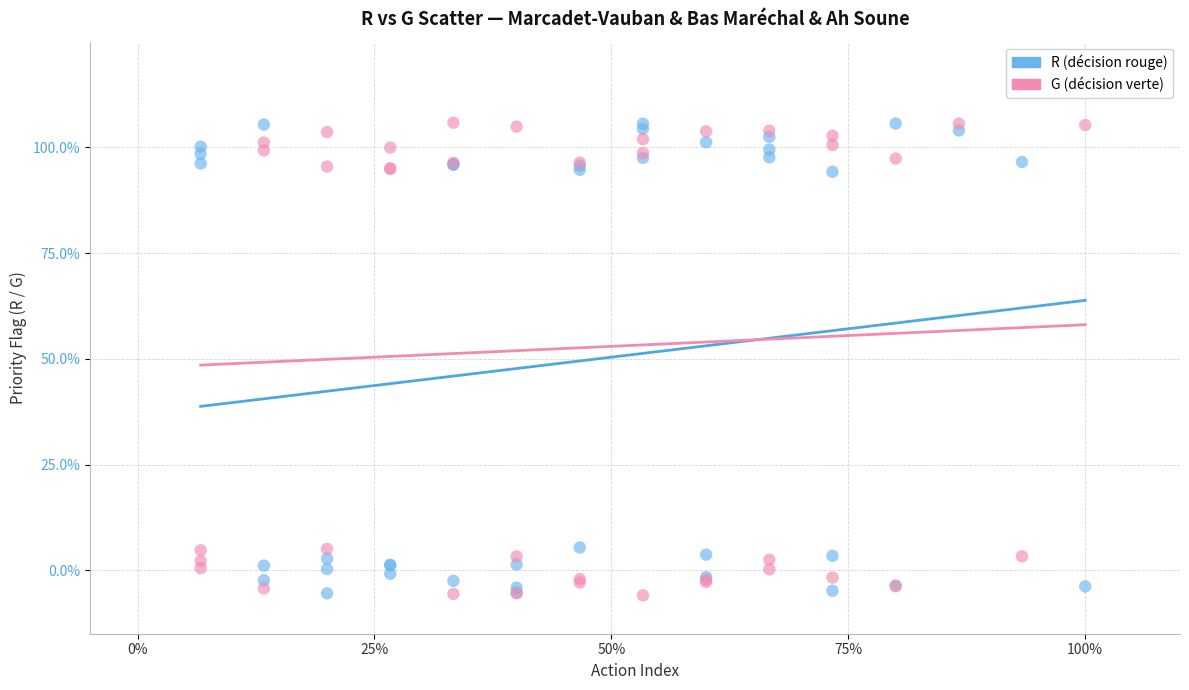

What are all the series names shown in the legend?

R (décision rouge), G (décision verte)